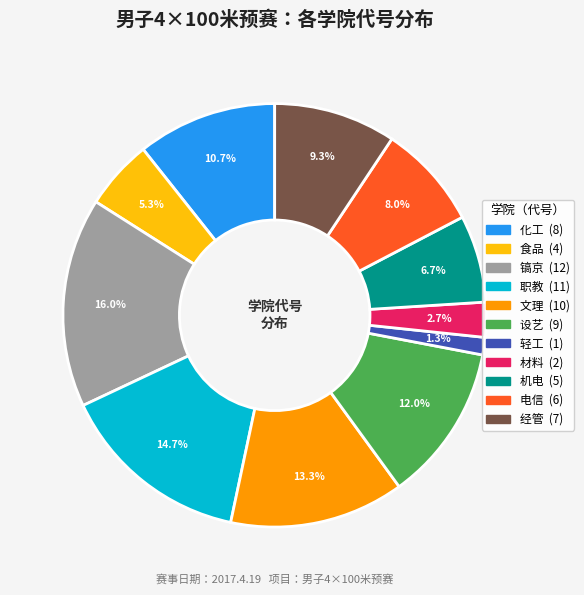

What is the ratio of the value at 职教 to the value at 机电?

2.2